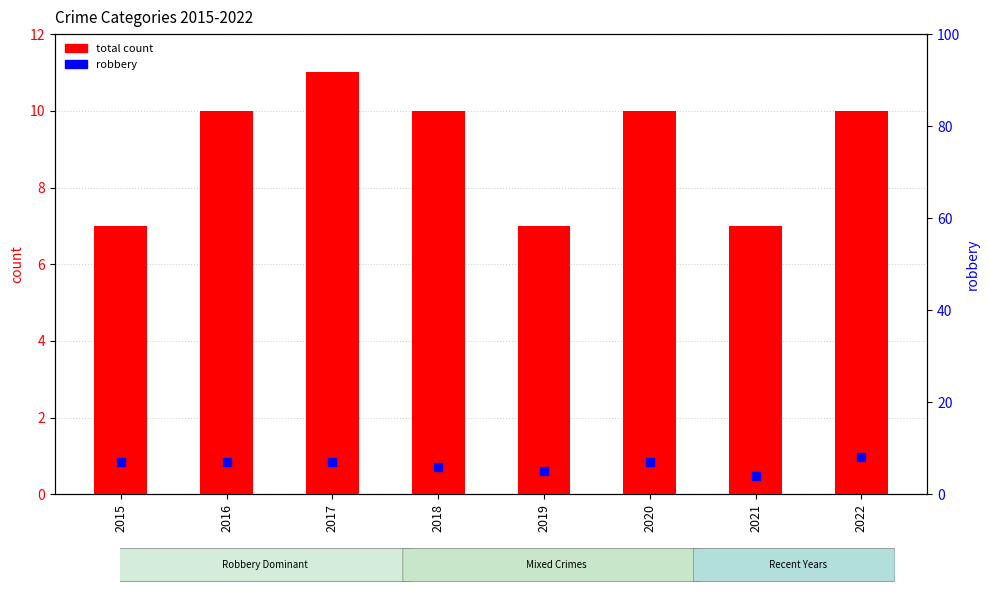

Which series has the largest total across all categories?

total count